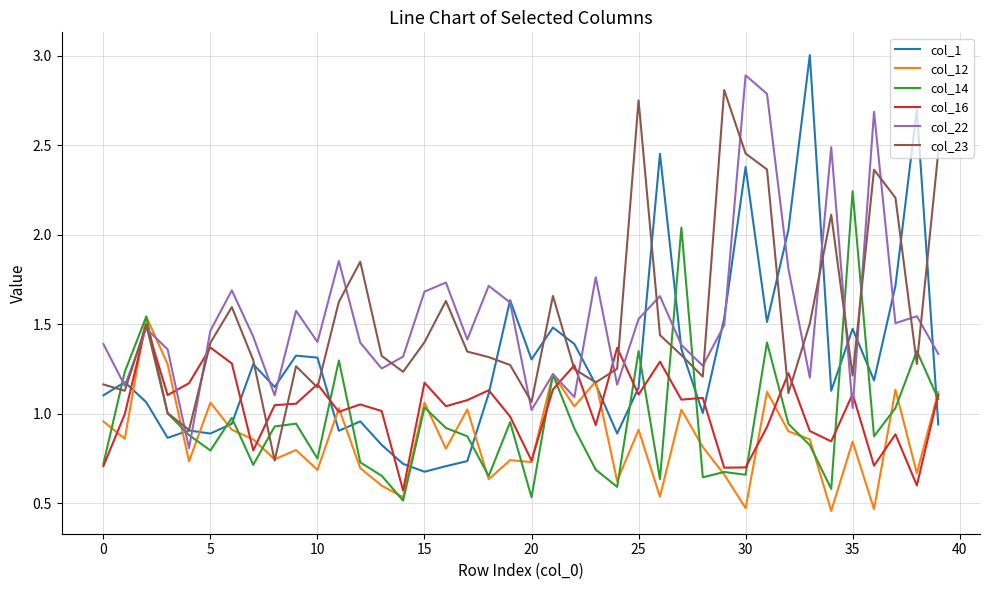

At which category is the sum across all series the highest?

31